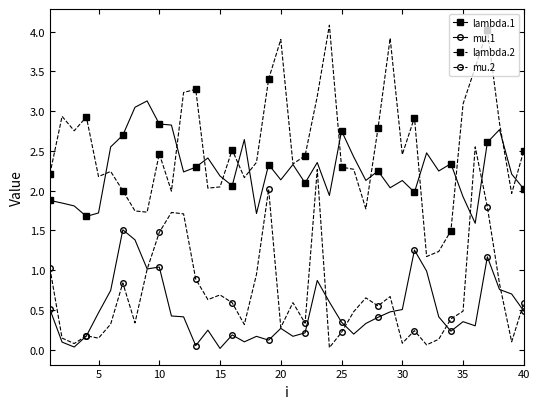

Which series has the largest range (max minus min)?

lambda.2